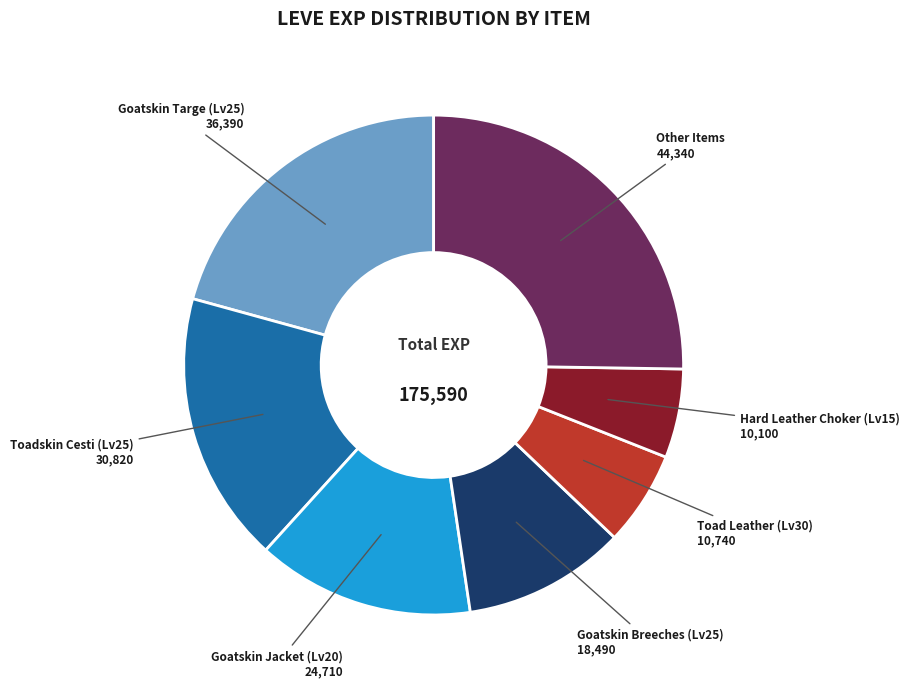

What is the largest slice in the pie chart?

Other Items